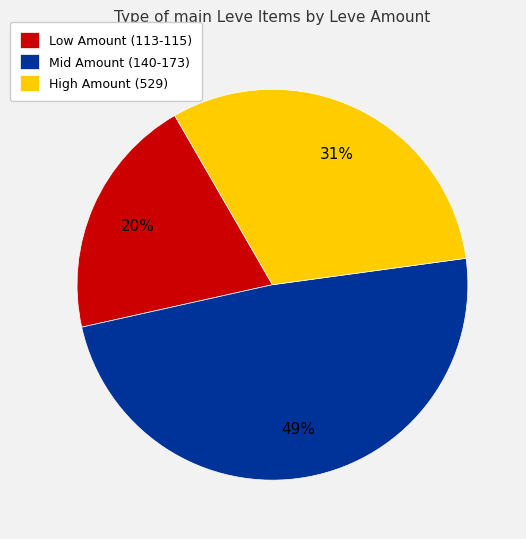

True or false: Low Amount (113-115) accounts for 32% of the total.

False